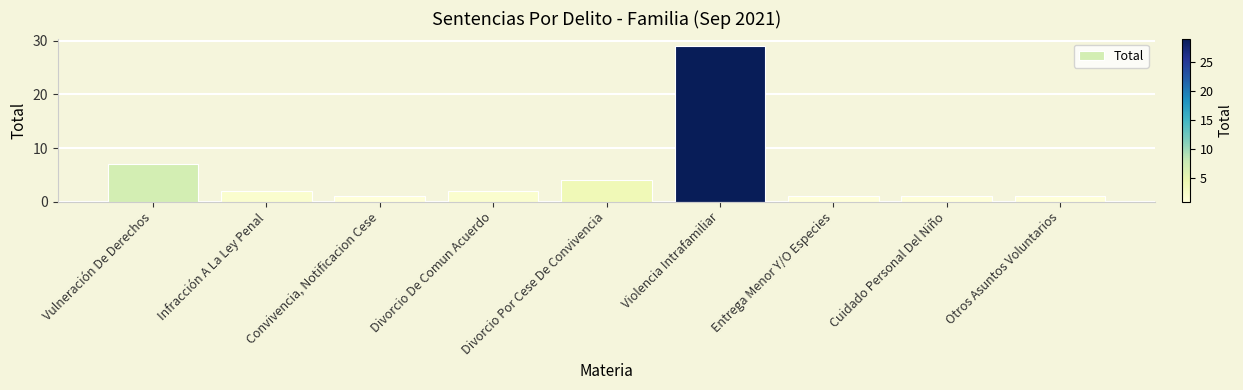

The value at Infracción A La Ley Penal is 4. True or false?

False